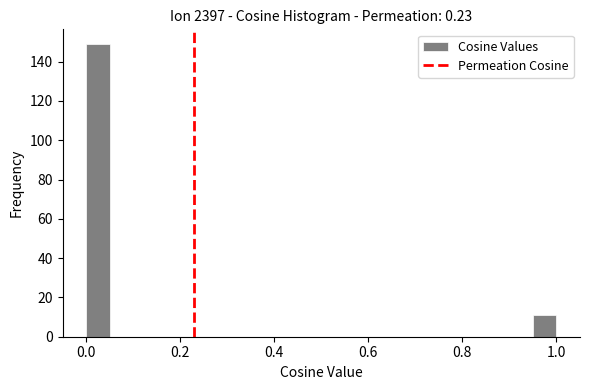

Read against the x-axis, roughly where is the centre of the tallest bar?

0.02